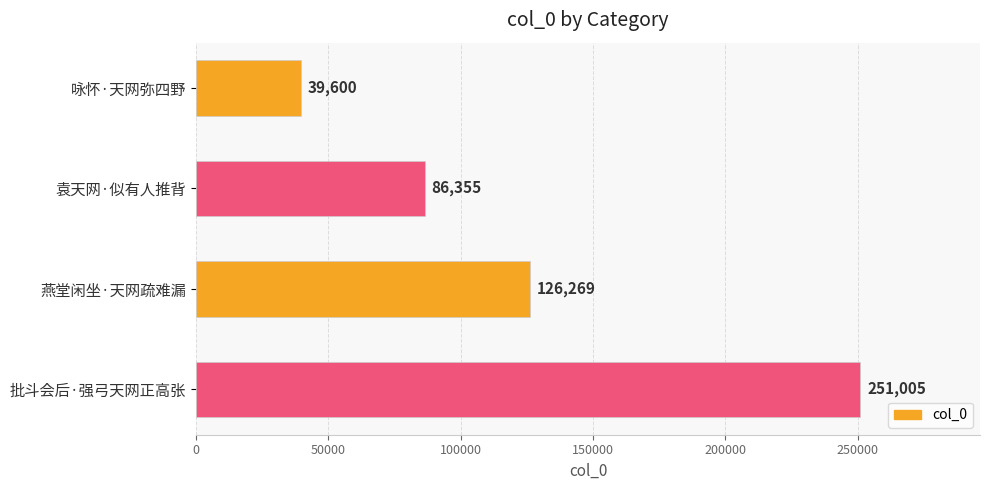

Reading top to bottom, list all the values displayed in this chart.

39600	86355	126269	251005